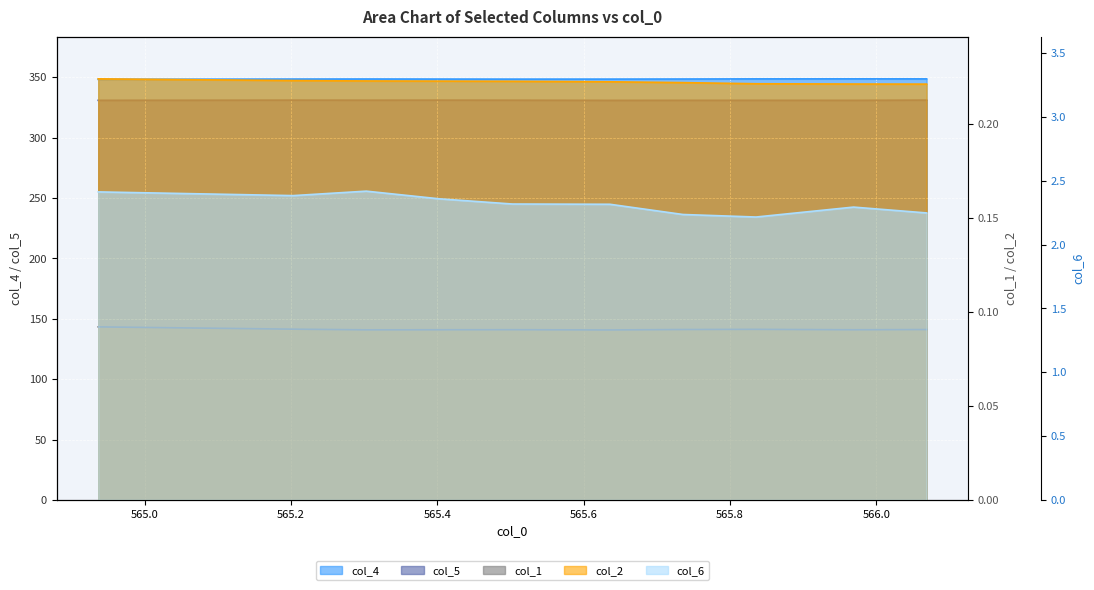

Does the chart display data point markers on the line(s)?

No